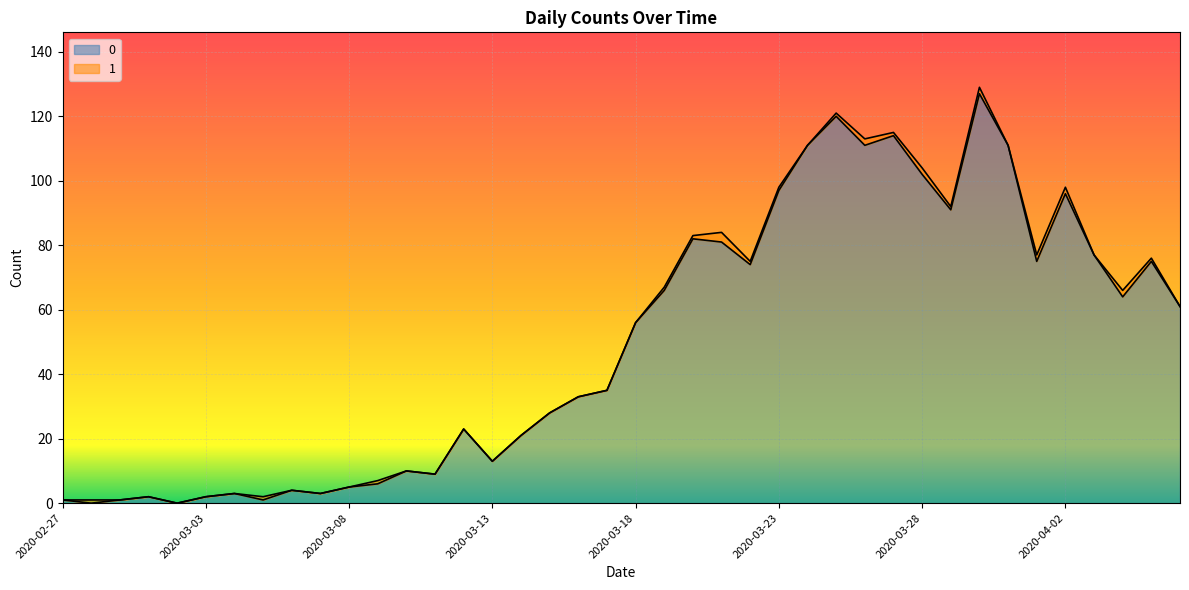

How many values are above zero?

38